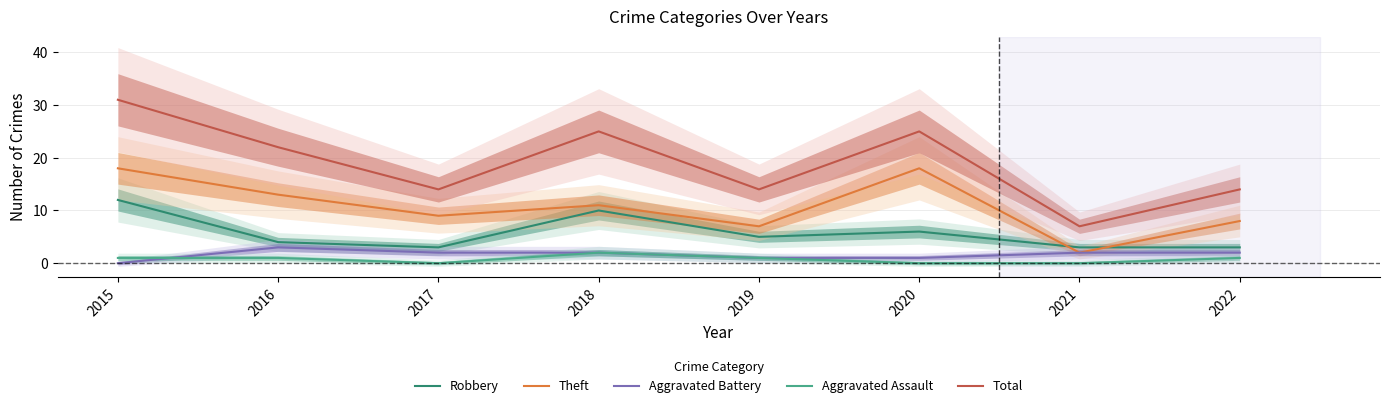

How many values in the Theft series are below 11?

4